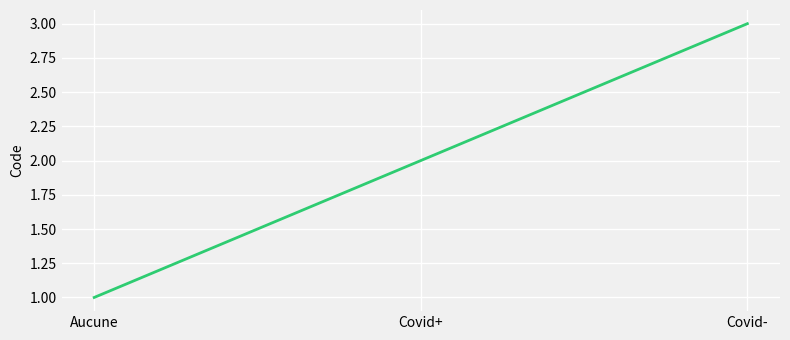

Which has a higher value, Covid- or Covid+?

Covid-